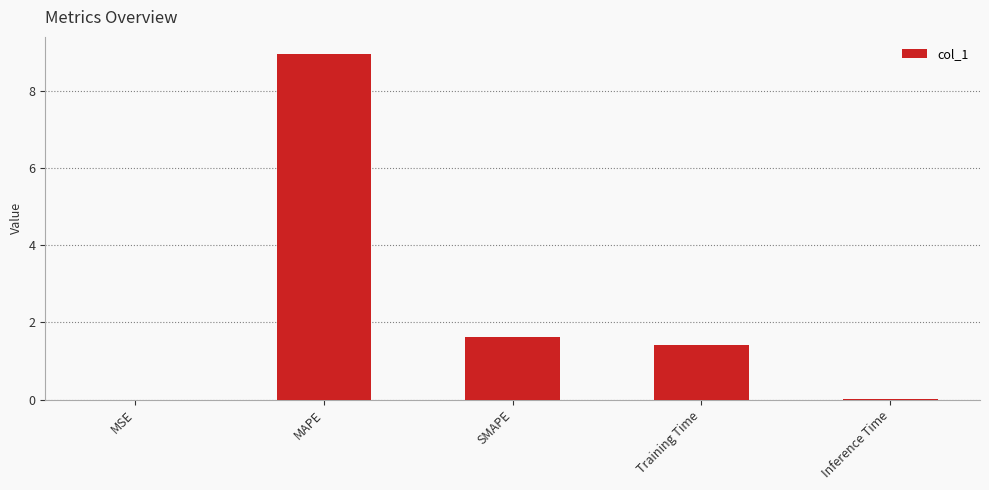

The chart shows a value of 2.1 at MAPE. True or false?

False